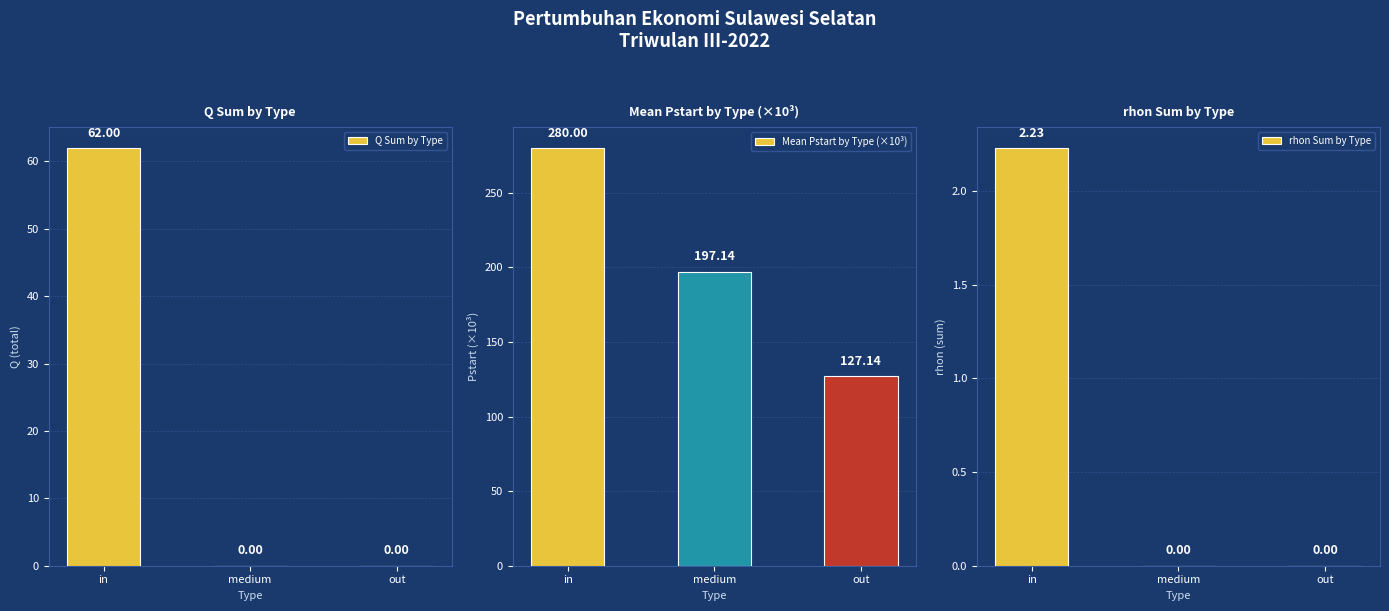

True or false: rhon Sum by Type has a value of 0.0 at out.

True